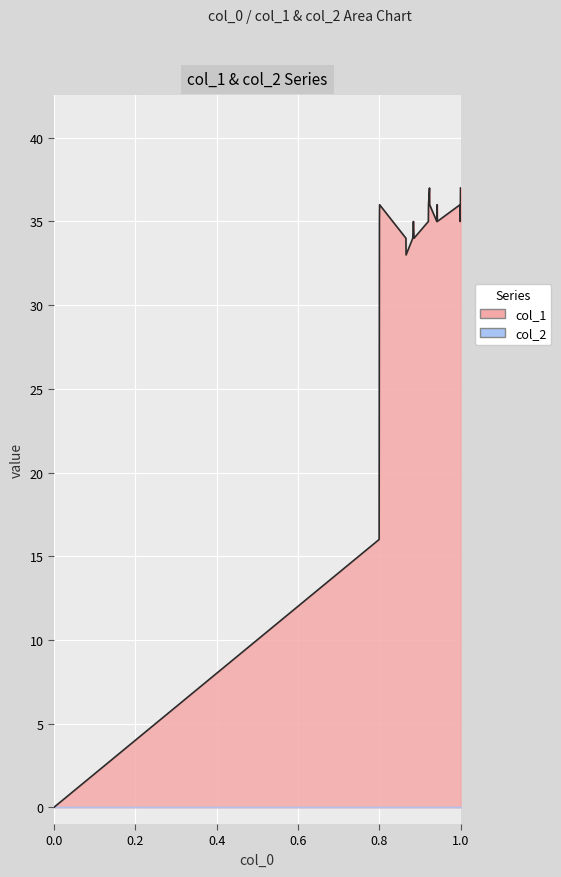

Count the number of categories in the chart.

20